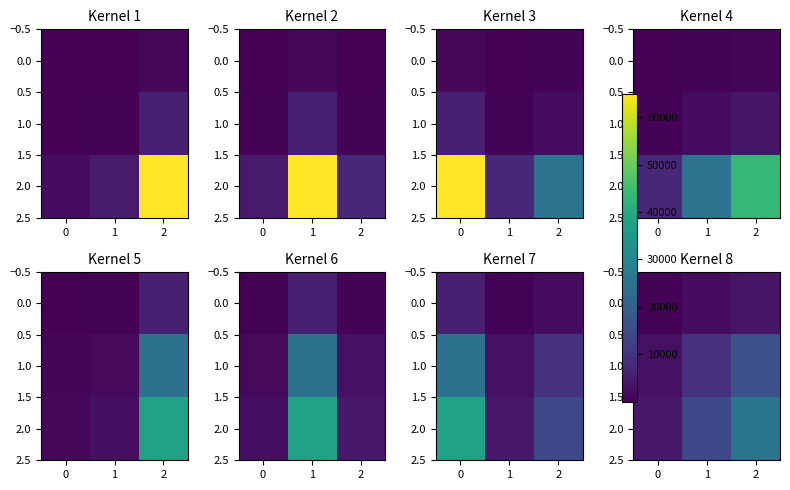

Rank the series by their maximum value, from lowest to highest.

row_0, row_1, row_2